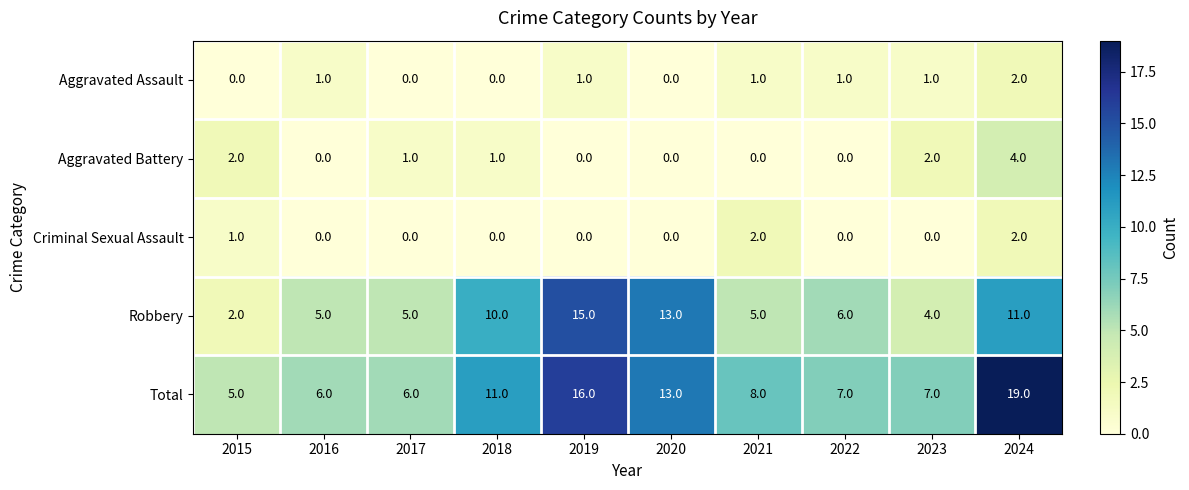

Is it true that Aggravated Battery equals -1 at 2019?

False